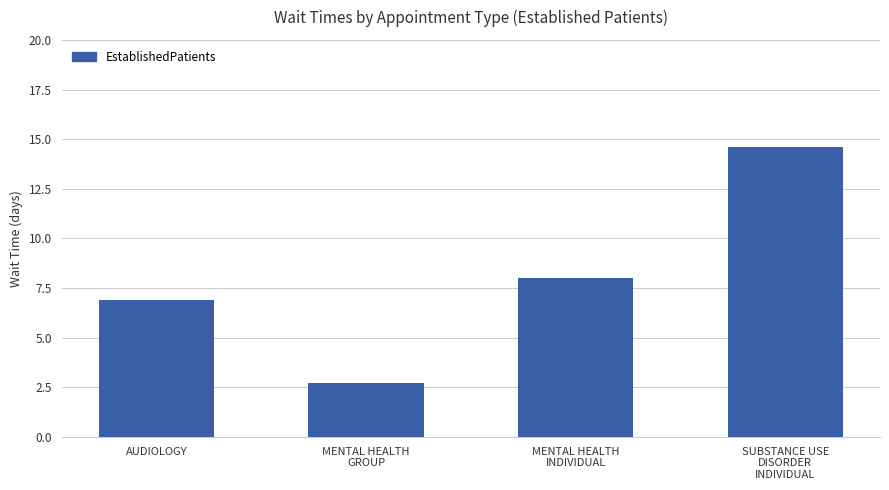

List the labels in order of value, largest first.

SUBSTANCE USE
DISORDER
INDIVIDUAL, MENTAL HEALTH
INDIVIDUAL, AUDIOLOGY, MENTAL HEALTH
GROUP